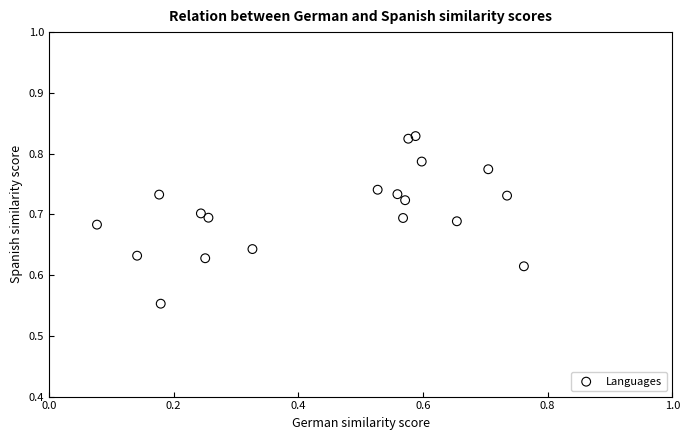

What is the range of Y values (max minus min)?

0.3